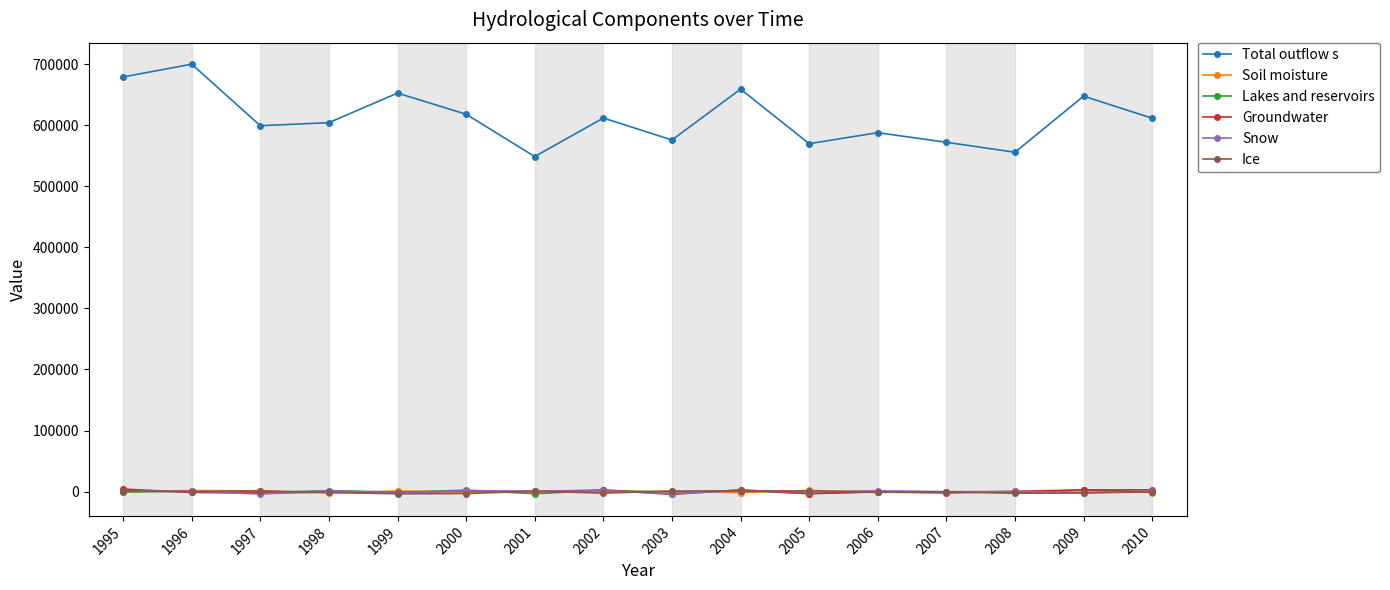

Which series has the largest range (max minus min)?

Total outflow s